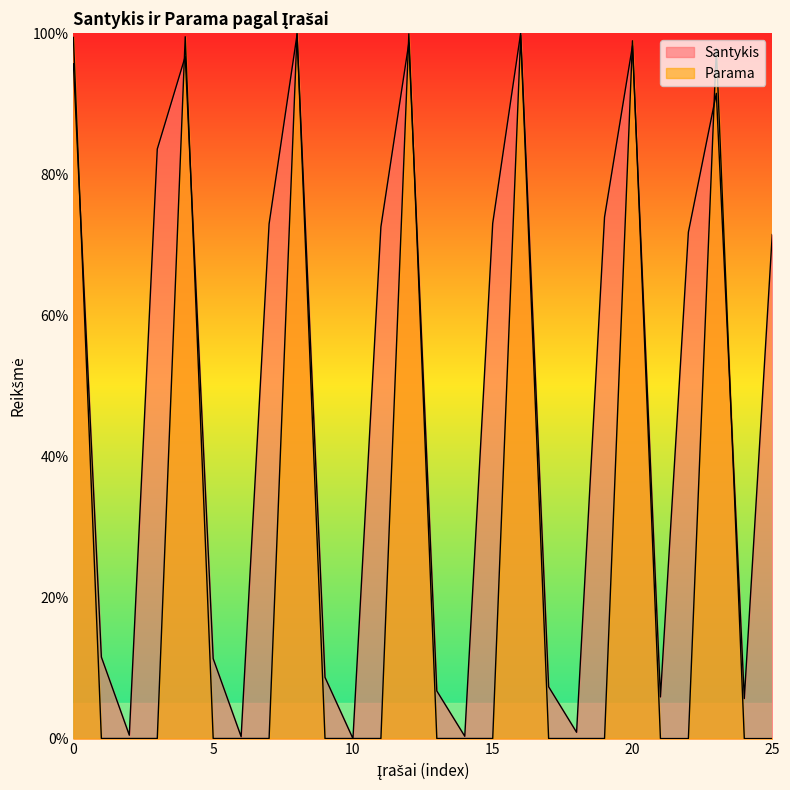

After their last crossing, which series has the higher values: Santykis or Parama?

Santykis